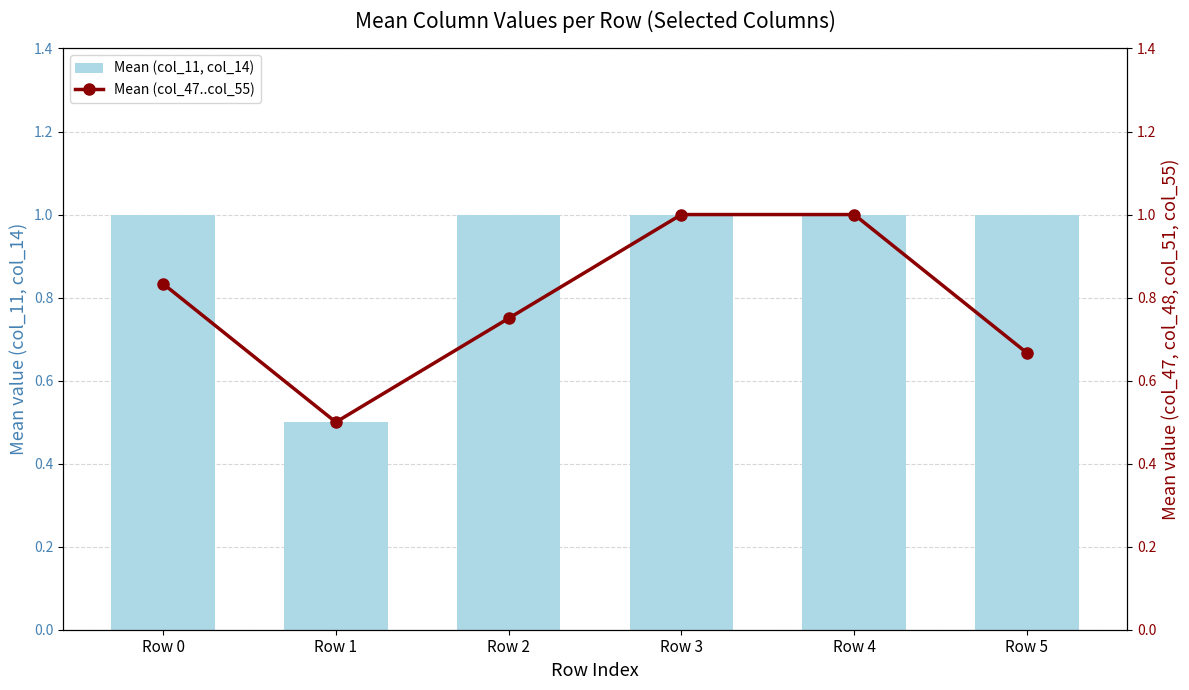

Reading left to right, transcribe all the data shown in this chart.

Mean (col_11, col_14): Row 0=1.0	Row 1=0.5	Row 2=1.0	Row 3=1.0	Row 4=1.0	Row 5=1.0
Mean (col_47..col_55): Row 0=0.8	Row 1=0.5	Row 2=0.8	Row 3=1.0	Row 4=1.0	Row 5=0.7